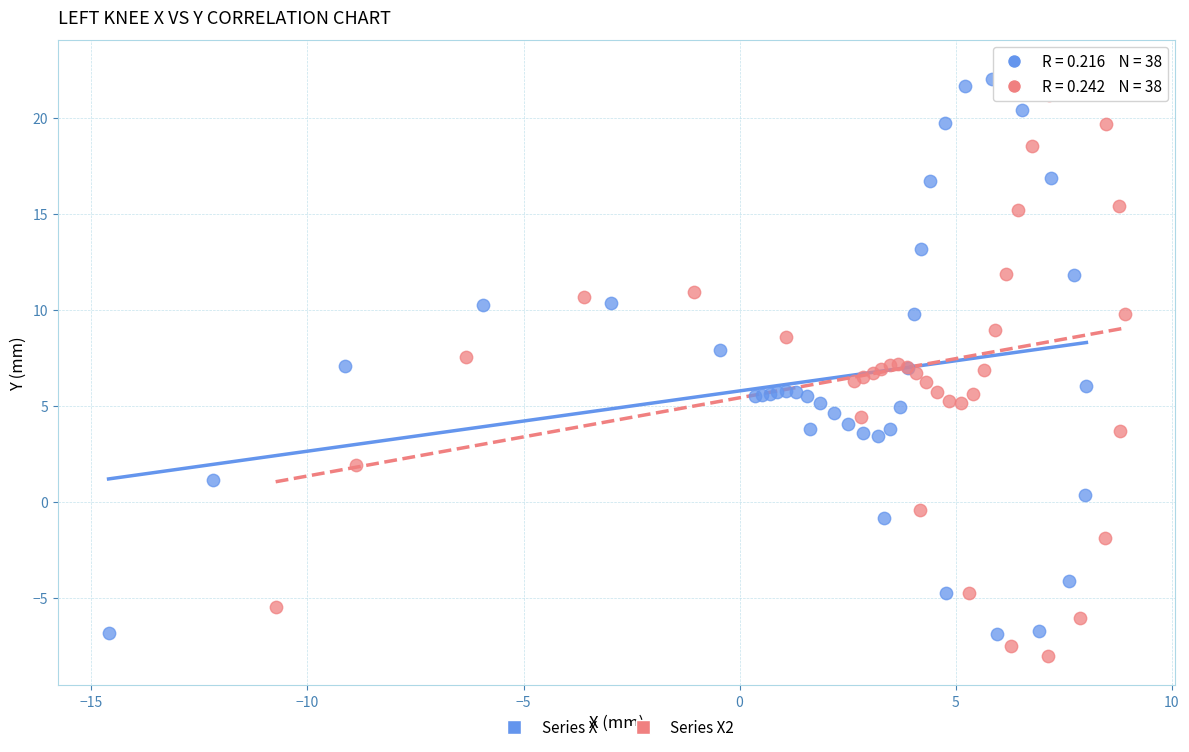

Which series has the largest Y range (max minus min)?

Series X2